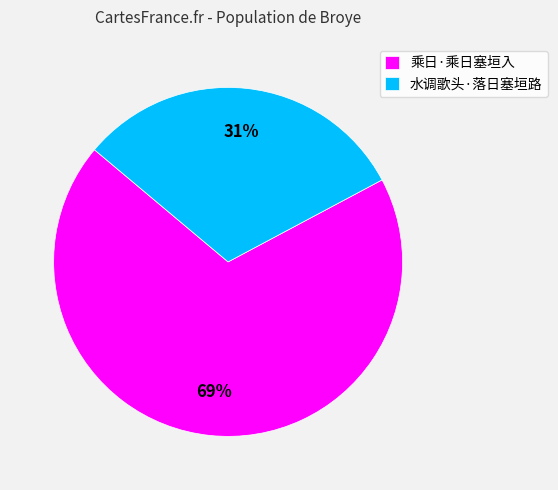

To the nearest percent, what is the average slice percentage?

50%